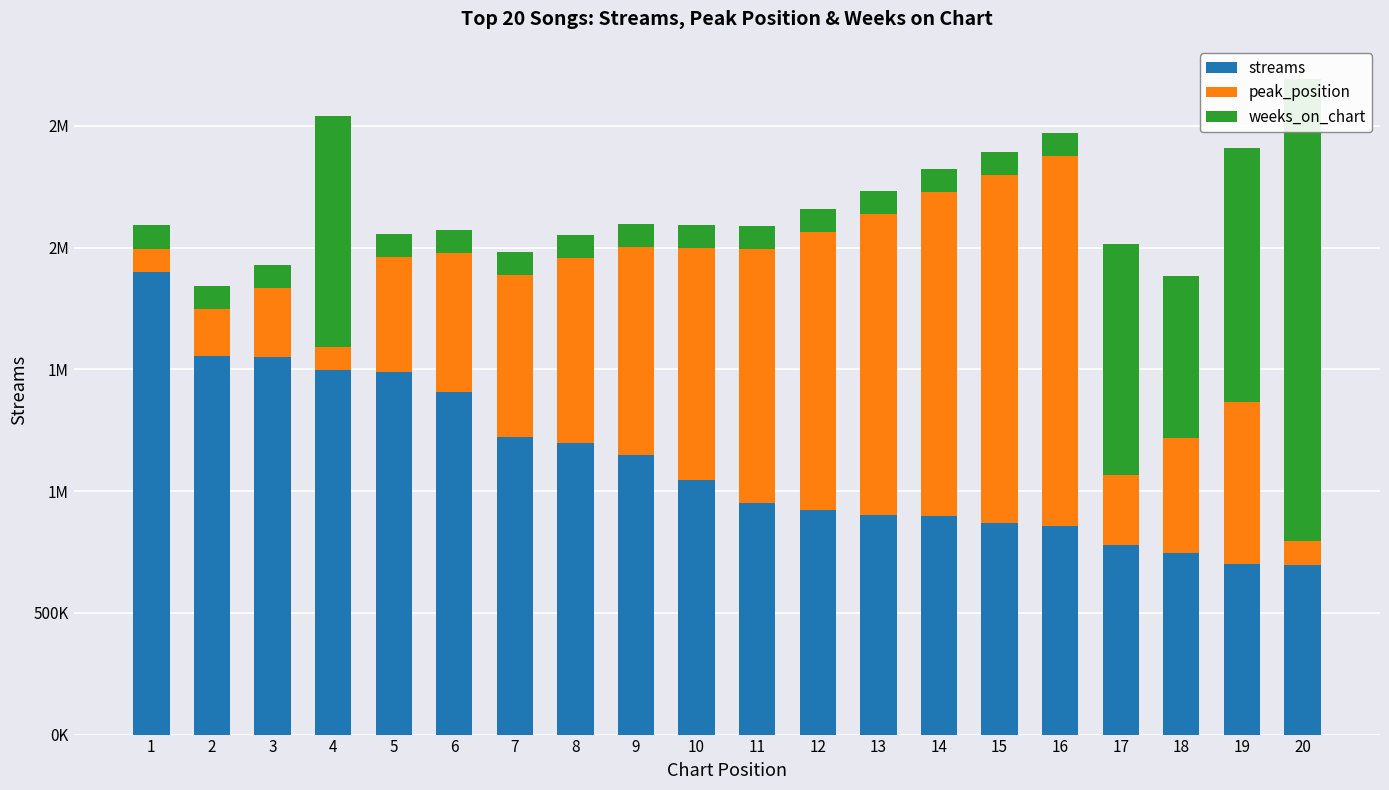

The value of streams at 4 is 582166.1. True or false?

False